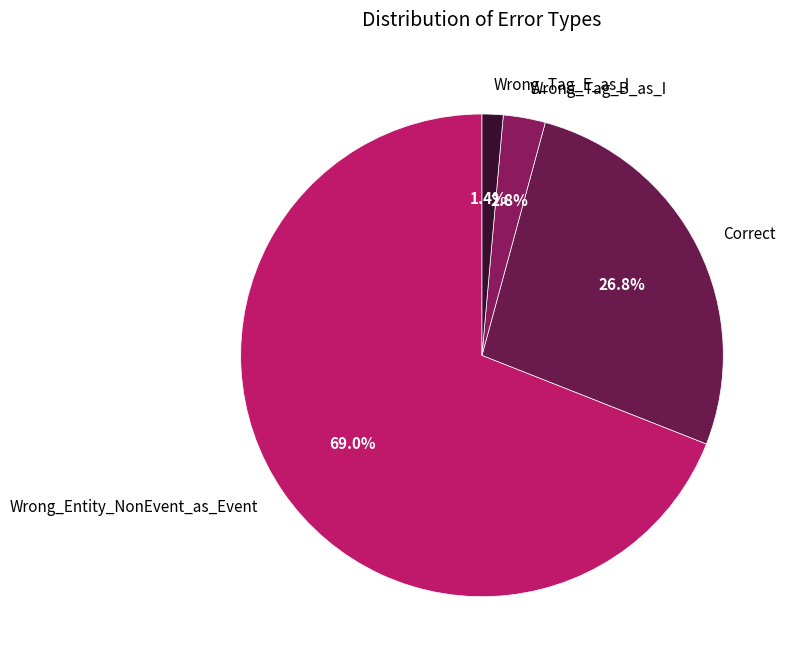

Is Wrong_Tag_B_as_I the majority of the pie?

No